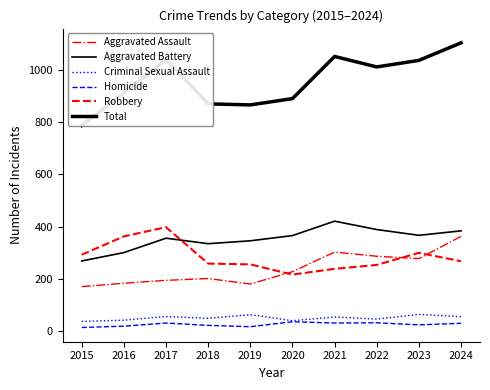

Reading left to right, list all the values displayed in this chart.

Aggravated Assault: 2015=171	2016=184	2017=195	2018=202	2019=181	2020=228	2021=303	2022=287	2023=278	2024=363
Aggravated Battery: 2015=269	2016=301	2017=356	2018=335	2019=346	2020=366	2021=421	2022=389	2023=367	2024=384
Criminal Sexual Assault: 2015=38	2016=43	2017=57	2018=50	2019=64	2020=41	2021=55	2022=47	2023=65	2024=56
Homicide: 2015=15	2016=20	2017=32	2018=23	2019=18	2020=37	2021=32	2022=33	2023=25	2024=31
Robbery: 2015=293	2016=363	2017=398	2018=259	2019=256	2020=217	2021=239	2022=254	2023=300	2024=268
Total: 2015=786	2016=911	2017=1038	2018=869	2019=865	2020=889	2021=1050	2022=1010	2023=1035	2024=1102